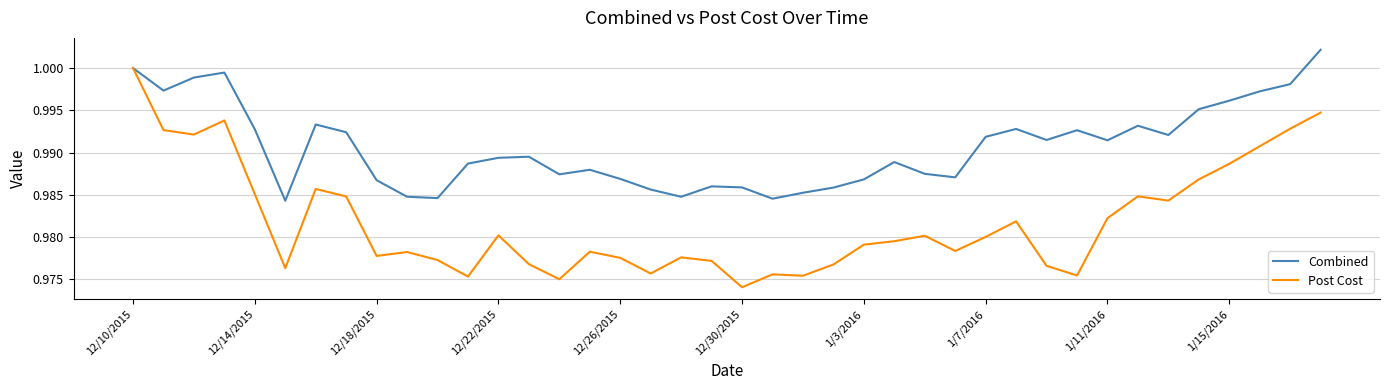

Which series has the widest spread of values?

Post Cost